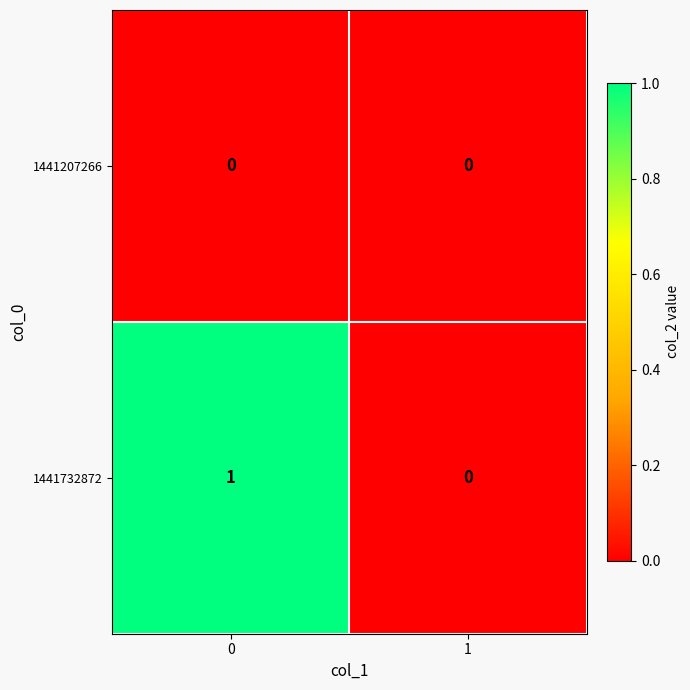

Rank the series by their maximum value, from lowest to highest.

1441207266, 1441732872